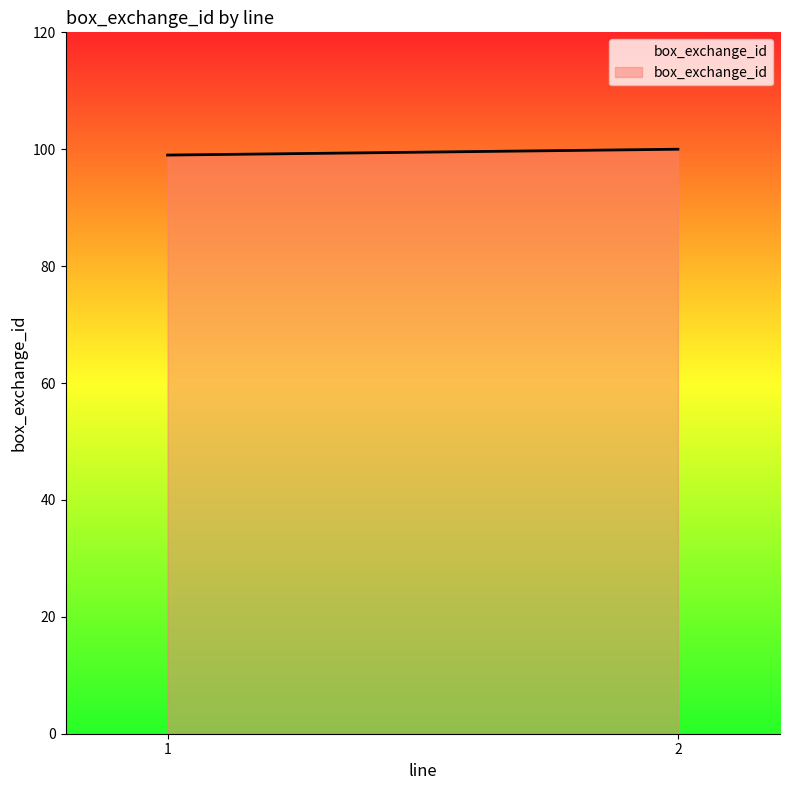

What is the value of the 1st point from the left?

99